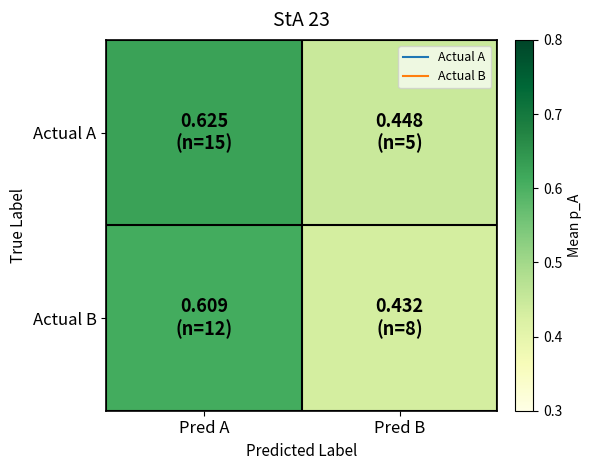

Rank the series by their average value, from lowest to highest.

Actual B, Actual A